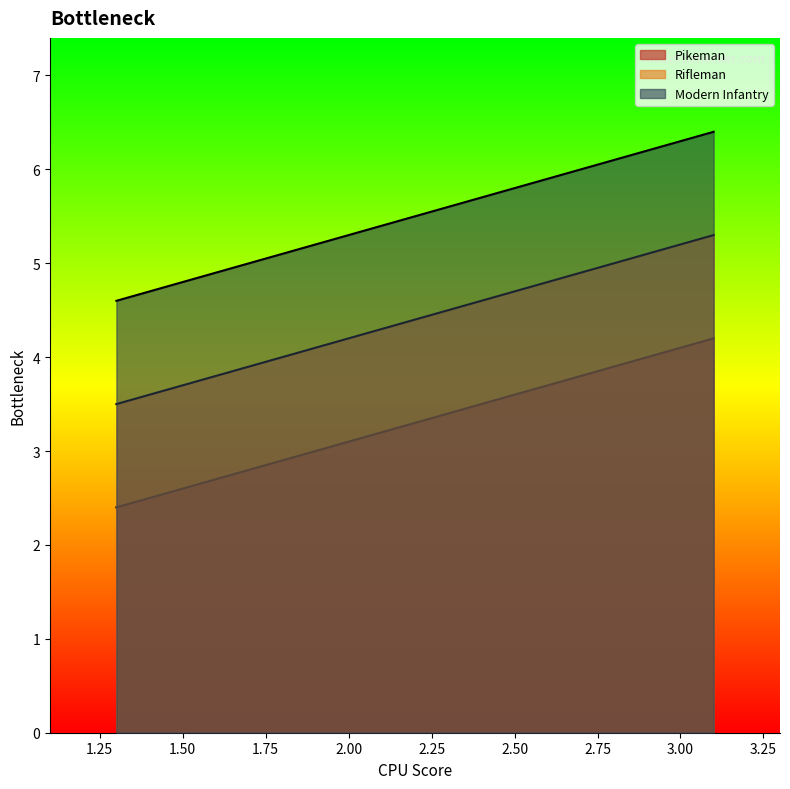

Which series changed the most between 1.3 and 3.1?

Pikeman